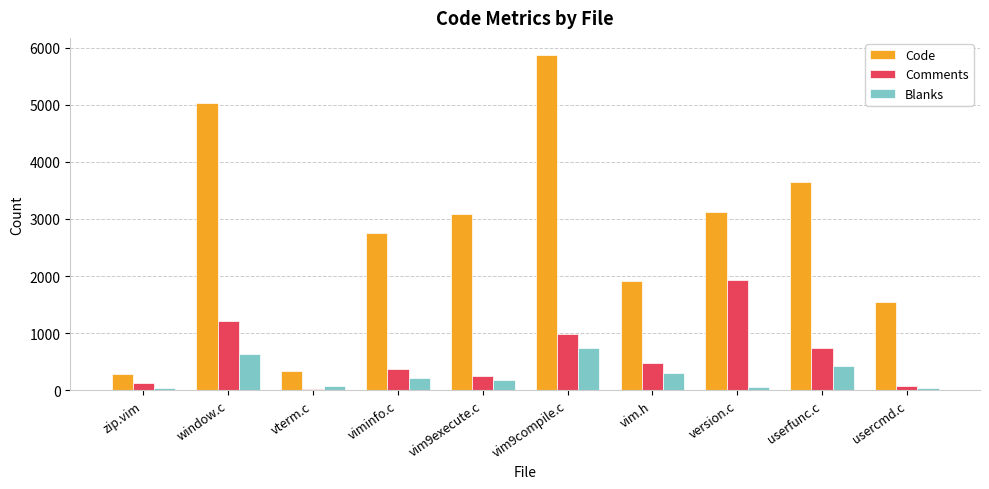

What are all the series names shown in the legend?

Code, Comments, Blanks